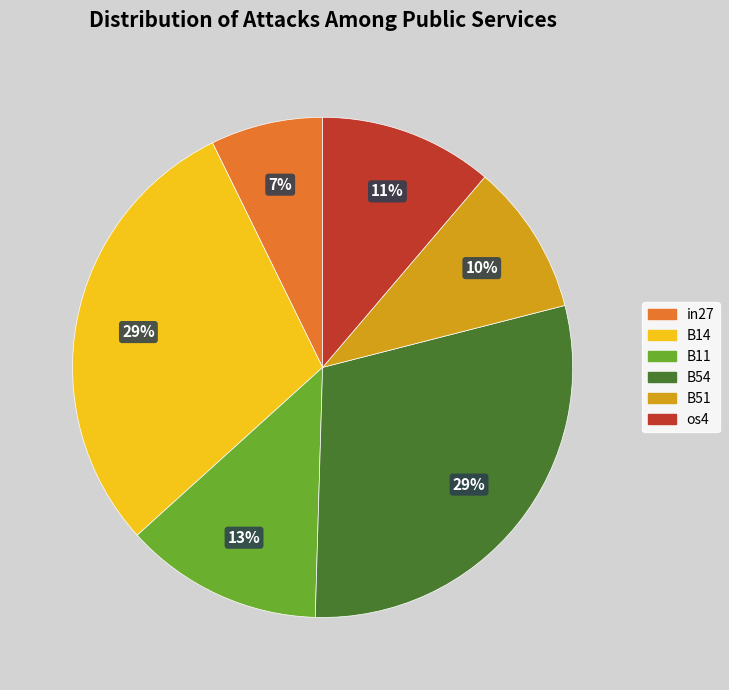

True or false: in27 accounts for 7% of the total.

True